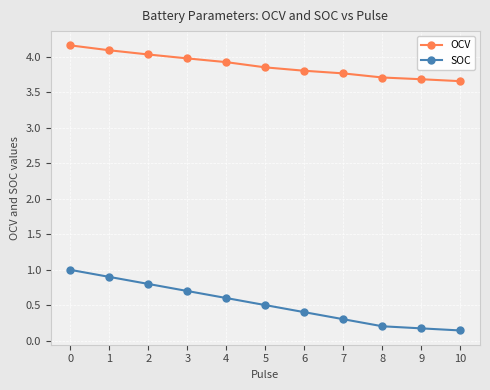

Which series has the largest range (max minus min)?

SOC